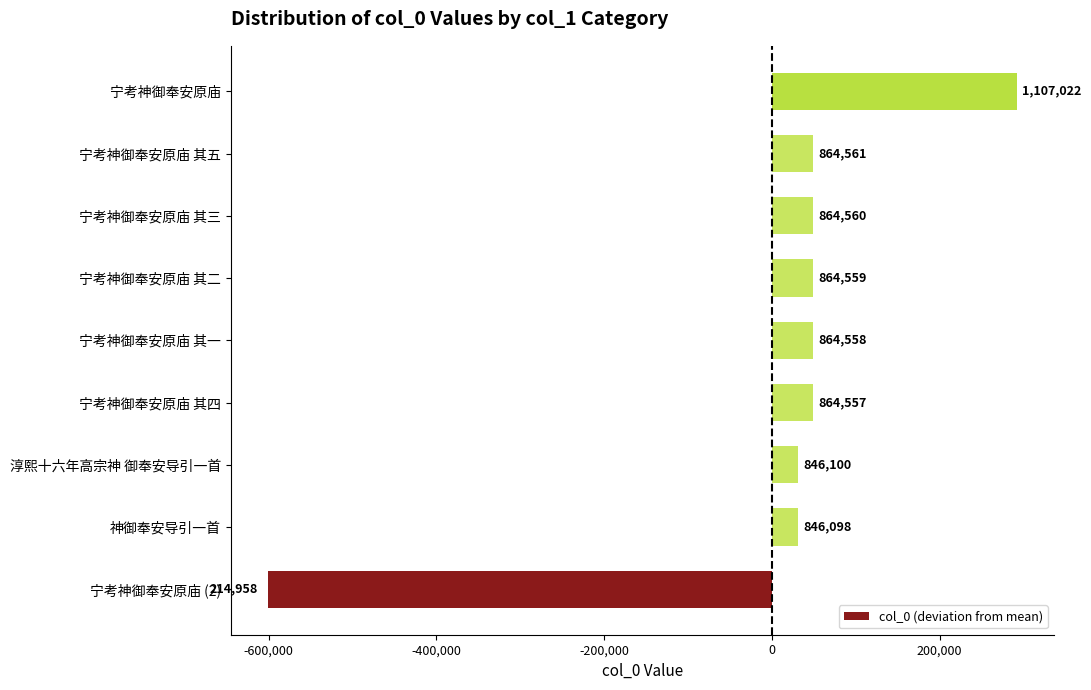

How many bars are there in total?

9